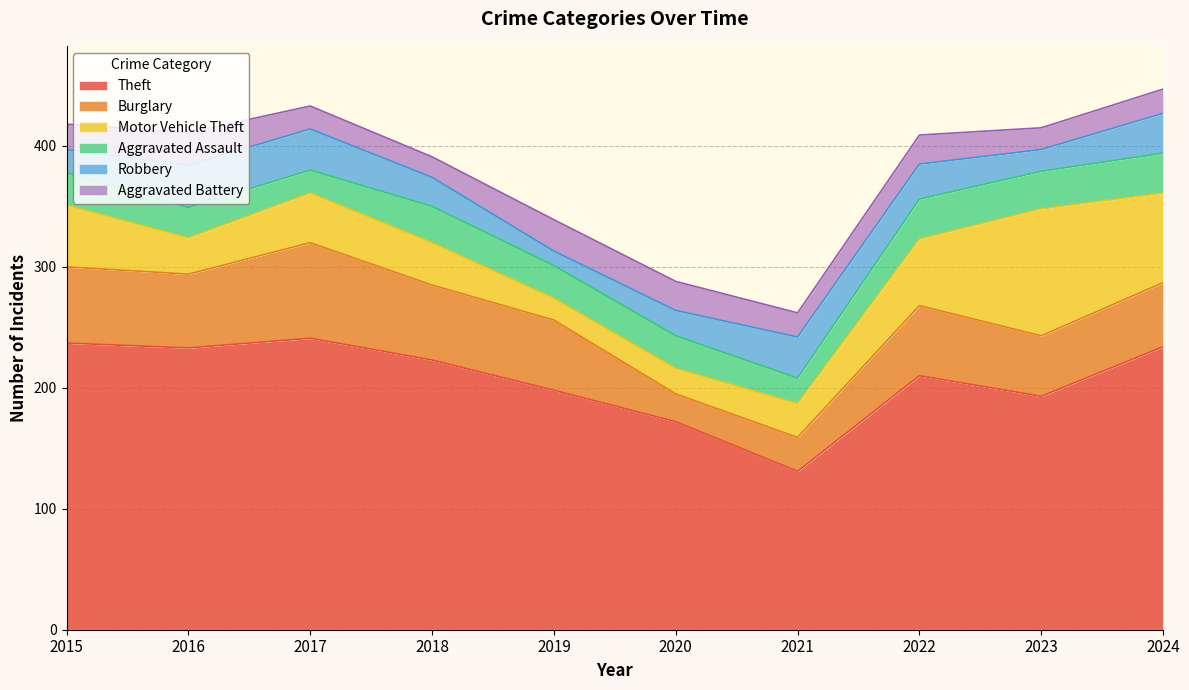

What is the average value of the Robbery series?

26